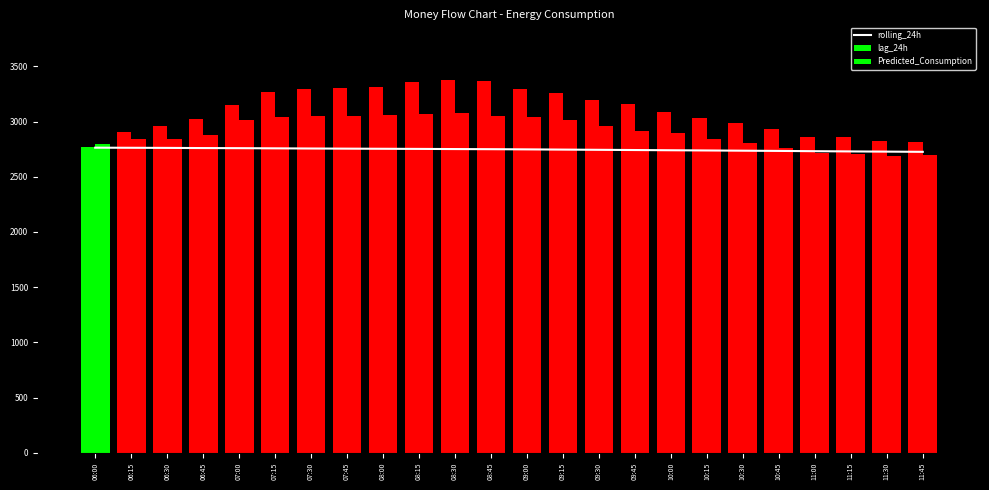

Rank the series by their maximum value, from highest to lowest.

lag_24h, Predicted_Consumption, rolling_24h